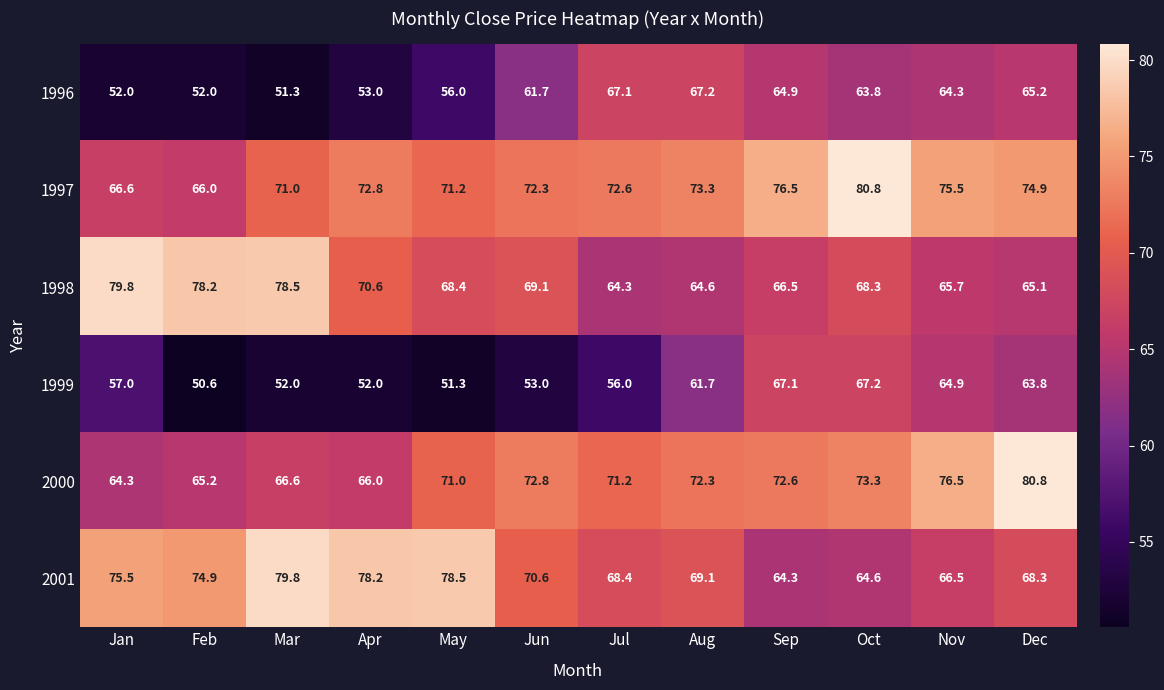

What is the difference between the 2001 values at Oct and Jul?

3.8